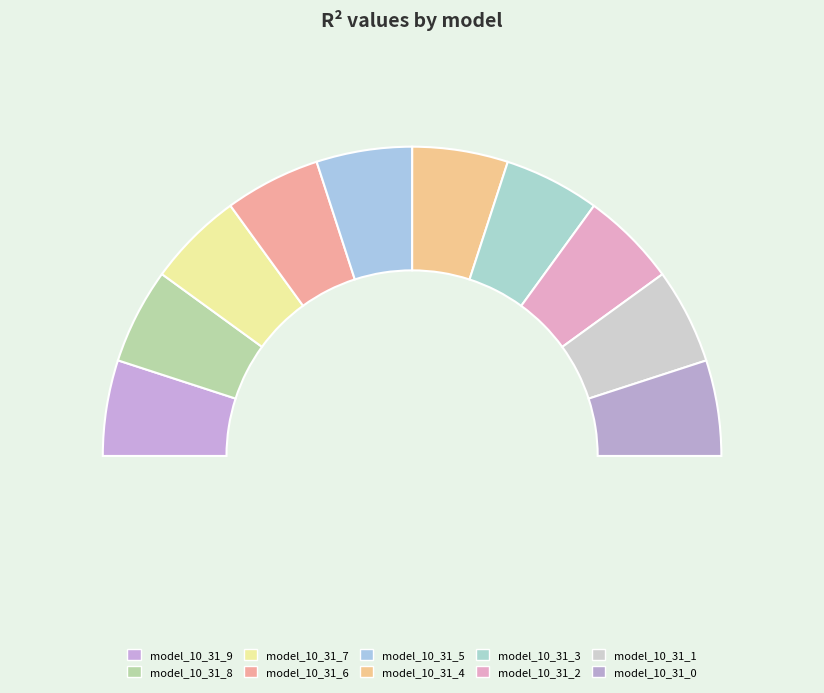

Which category has the smallest portion of the pie?

model_10_31_0